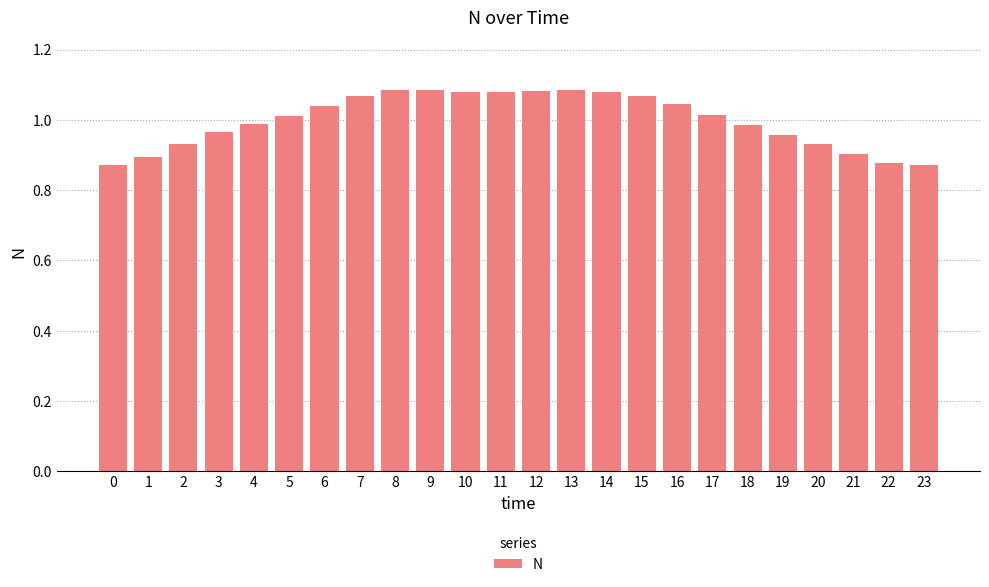

The value at 19 is 1.0. True or false?

True